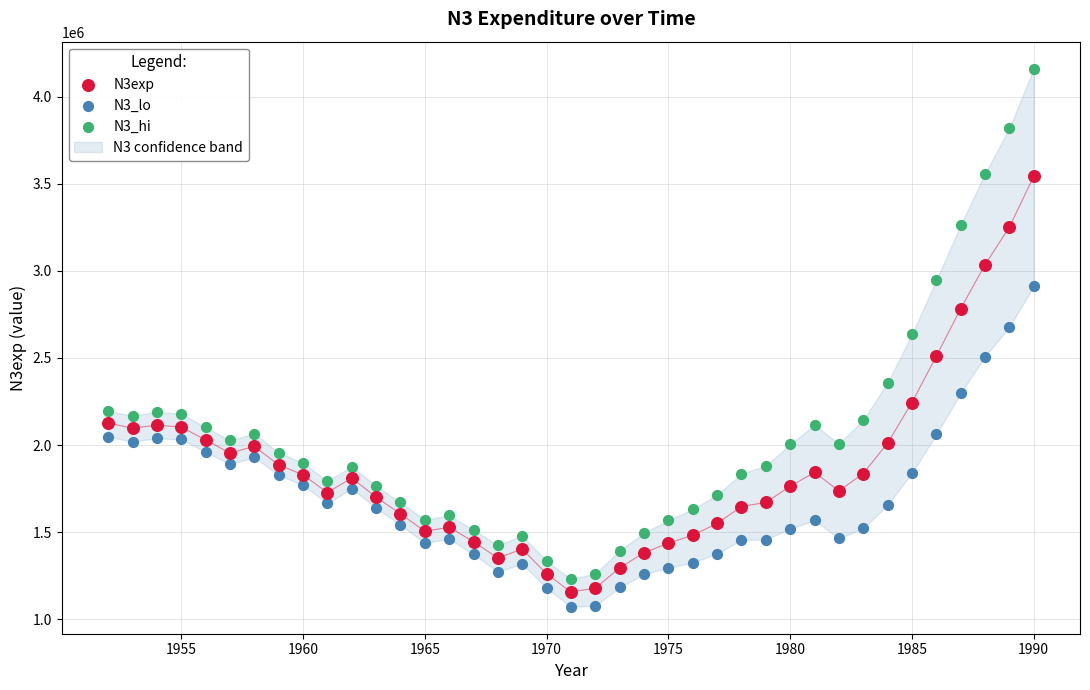

Across all data points, what is the range of Y values (max minus min)?

3090593.6